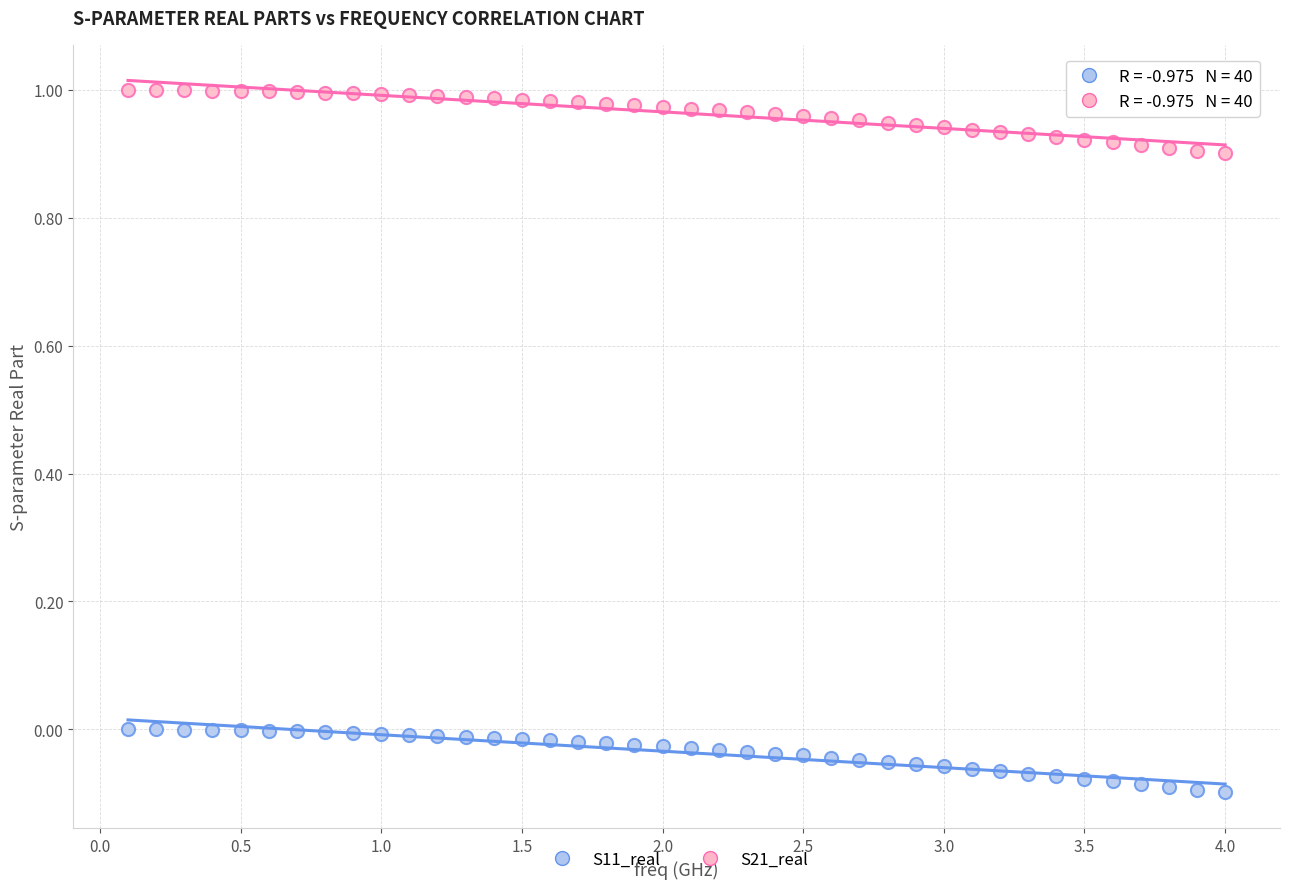

Which series contains the highest Y value?

S21_real